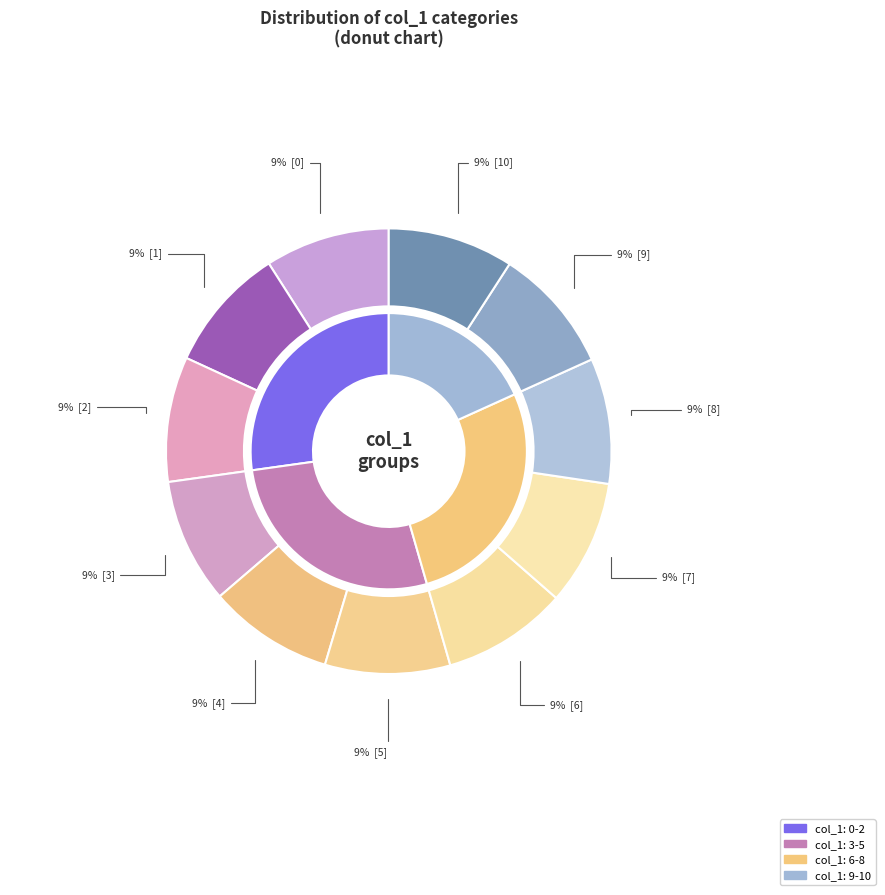

The 5 slice represents 1% of the pie. True or false?

False